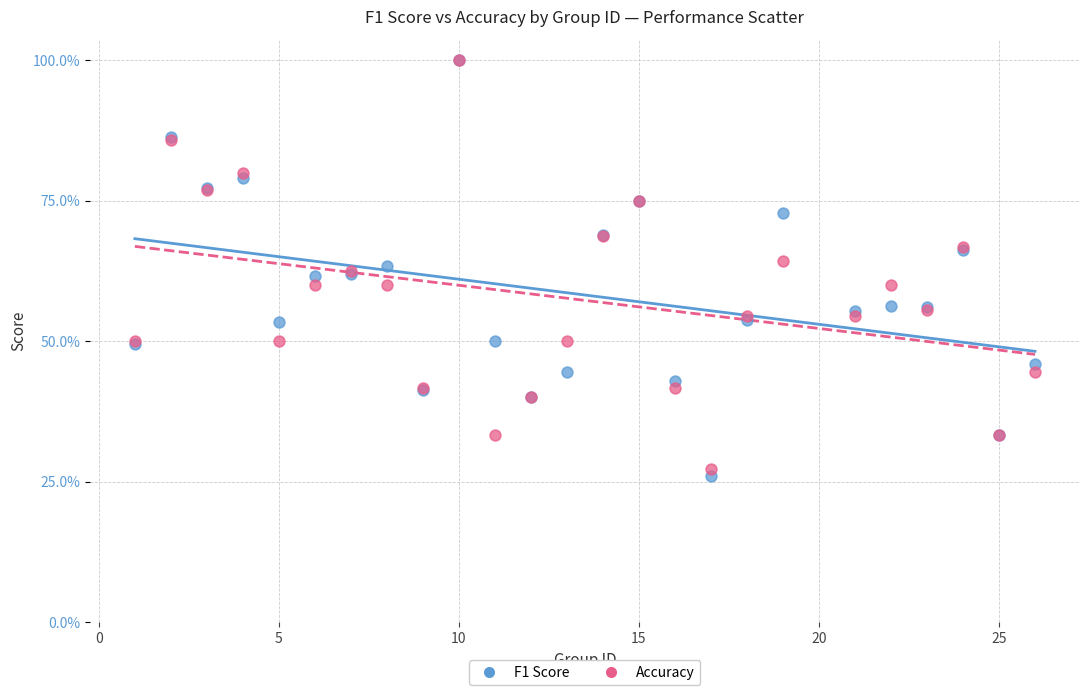

What are all the series names shown in the legend?

F1 Score, Accuracy